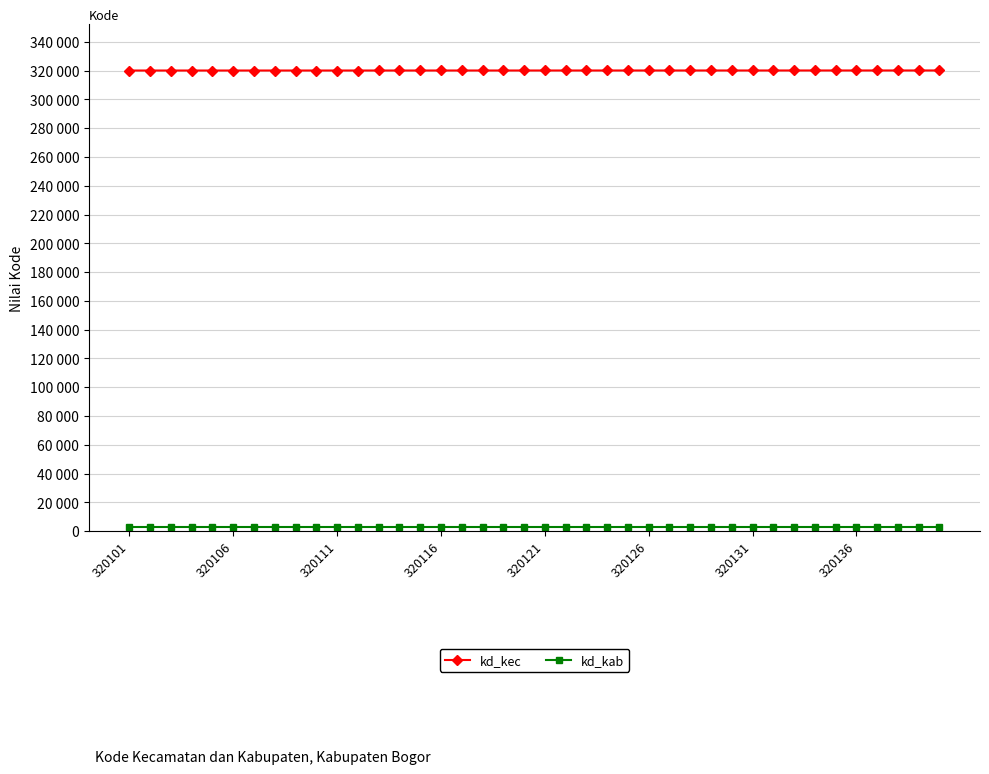

True or false: kd_kab and kd_kec cross at least once.

False